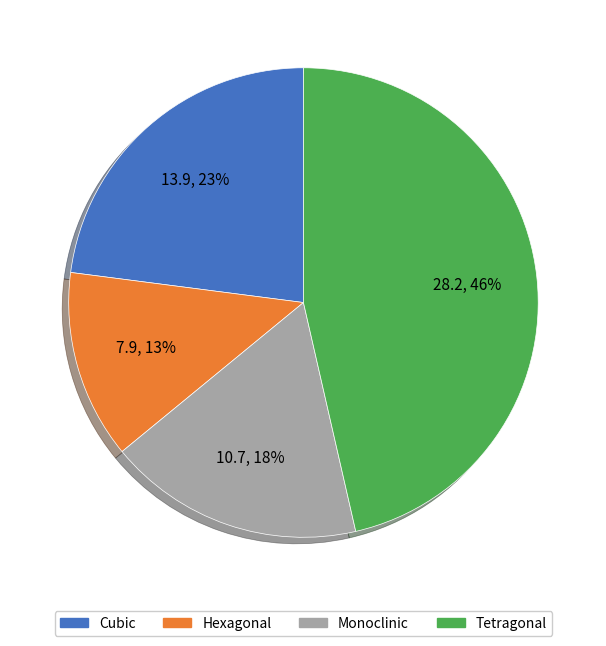

Approximately how many times larger is the value at Monoclinic compared to Tetragonal?

0.4